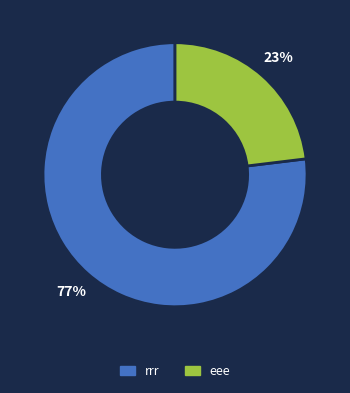

To the nearest percent, what percentage of the pie is rrr?

77%